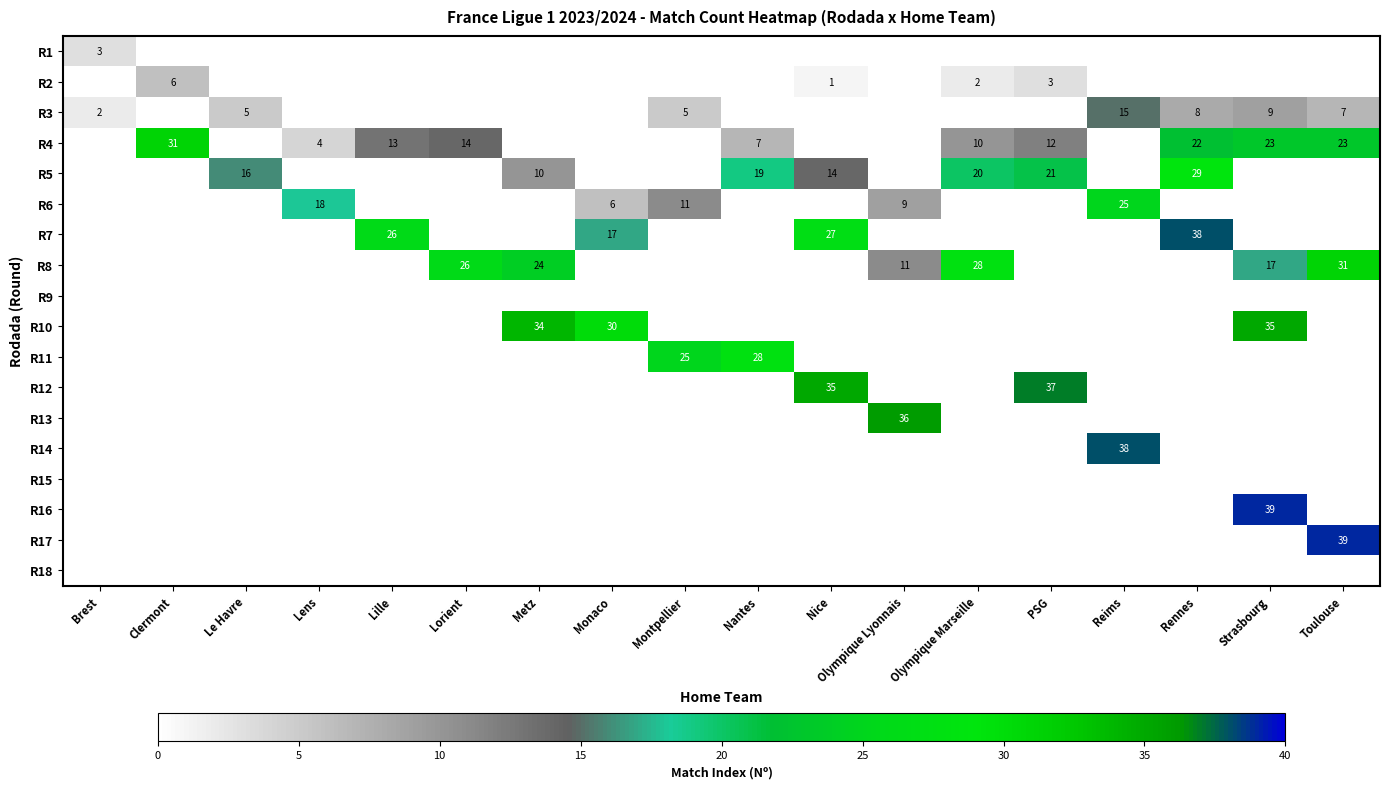

What is the sum of the R5 values at Rennes and Metz?

39